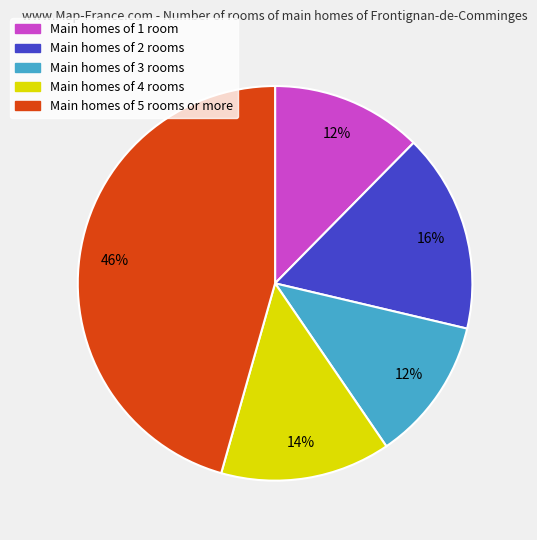

Is there a majority slice in this chart?

No